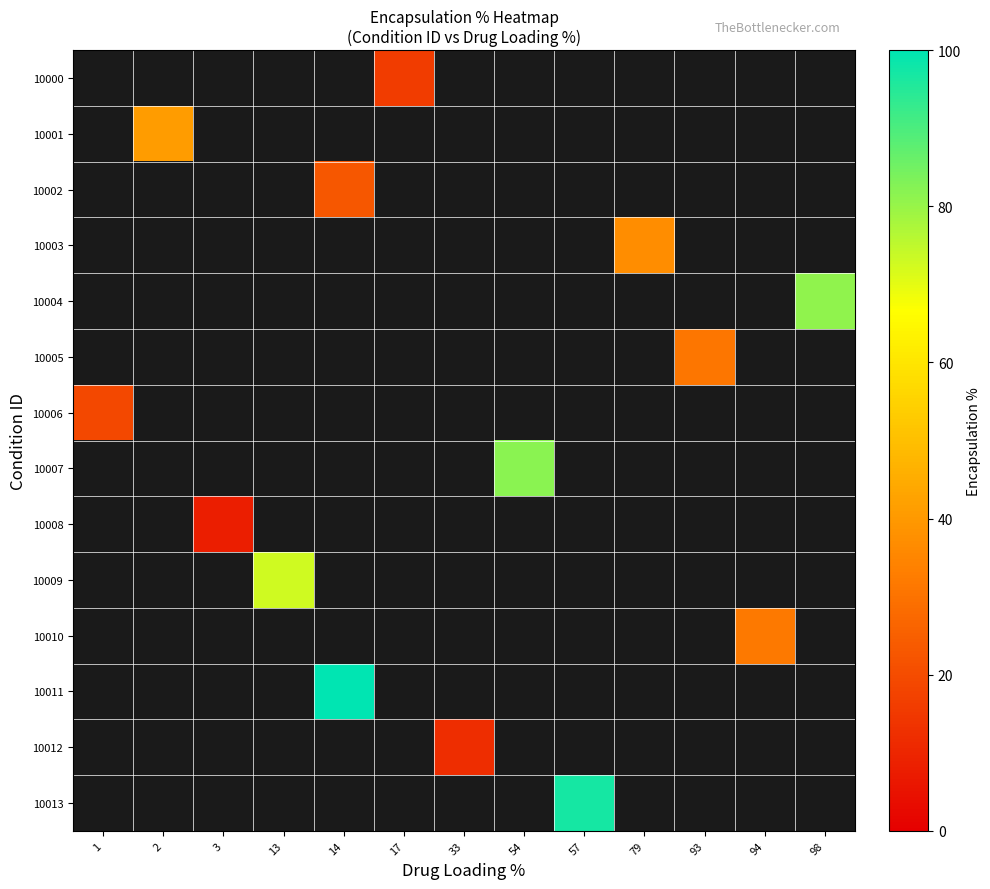

What is the maximum value shown in the chart?

100.0